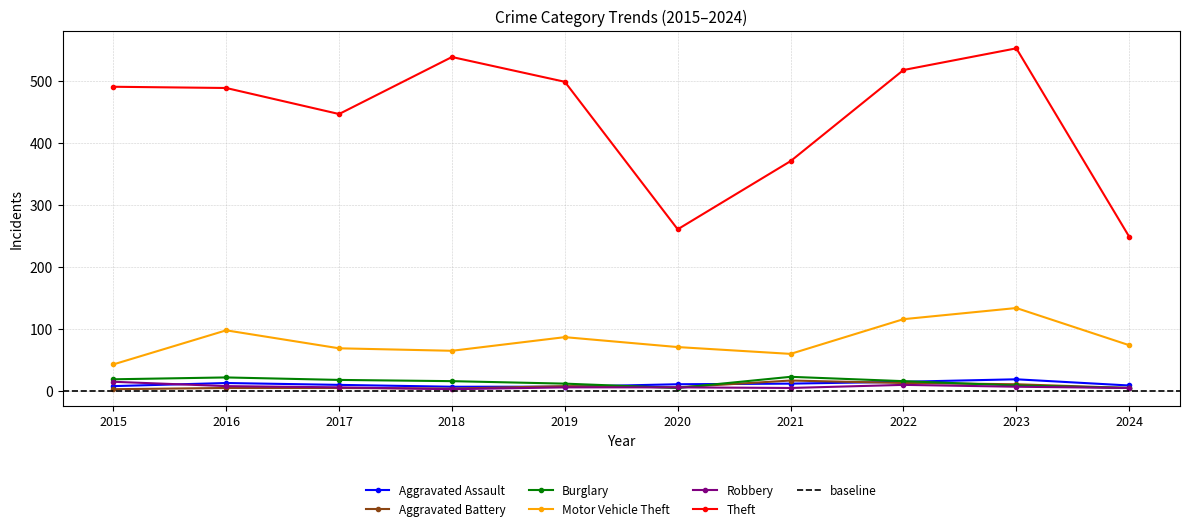

Reading left to right, what are all the values shown in this chart?

Aggravated Assault: 2015=8	2016=13	2017=10	2018=7	2019=7	2020=11	2021=12	2022=15	2023=19	2024=9
Aggravated Battery: 2015=3	2016=5	2017=5	2018=4	2019=8	2020=6	2021=17	2022=13	2023=11	2024=5
Burglary: 2015=19	2016=22	2017=18	2018=16	2019=12	2020=5	2021=23	2022=16	2023=9	2024=5
Motor Vehicle Theft: 2015=43	2016=98	2017=69	2018=65	2019=87	2020=71	2021=60	2022=116	2023=134	2024=74
Robbery: 2015=15	2016=8	2017=6	2018=3	2019=6	2020=6	2021=5	2022=10	2023=7	2024=5
Theft: 2015=491	2016=489	2017=447	2018=539	2019=499	2020=261	2021=371	2022=518	2023=553	2024=249